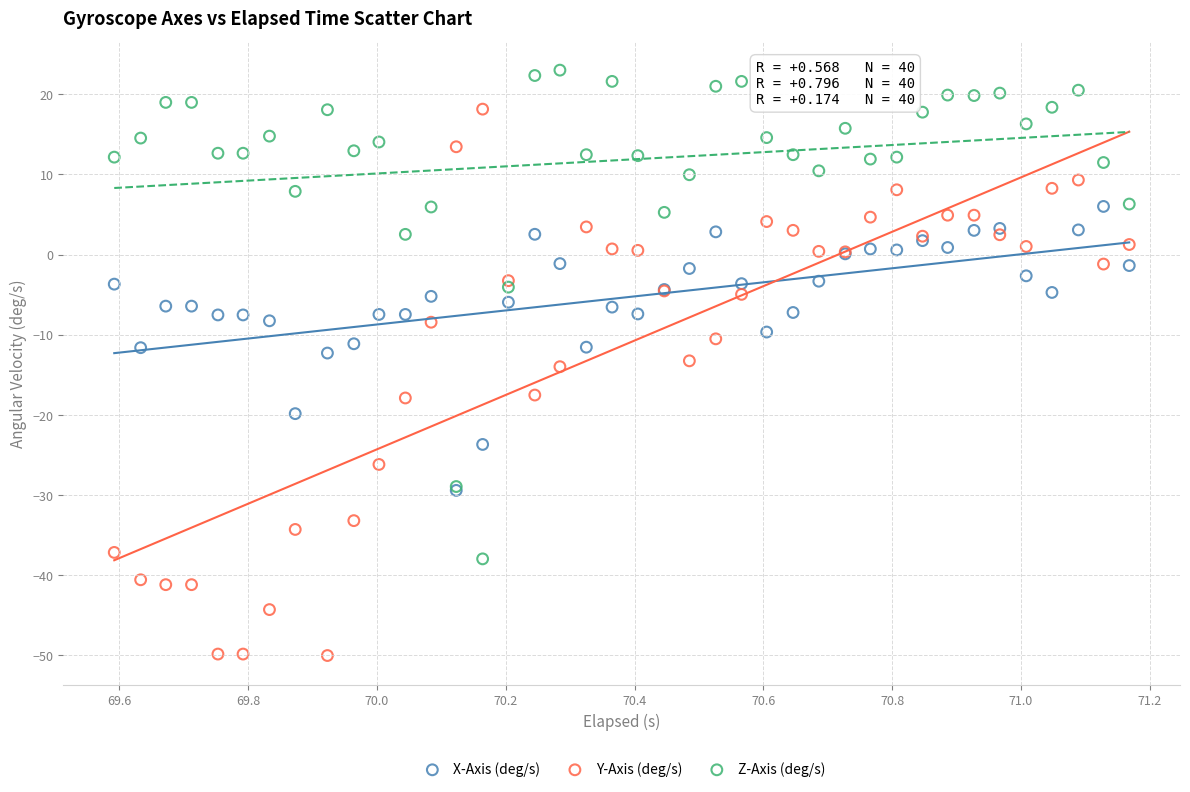

What are all the series names shown in the legend?

X-Axis (deg/s), Y-Axis (deg/s), Z-Axis (deg/s)